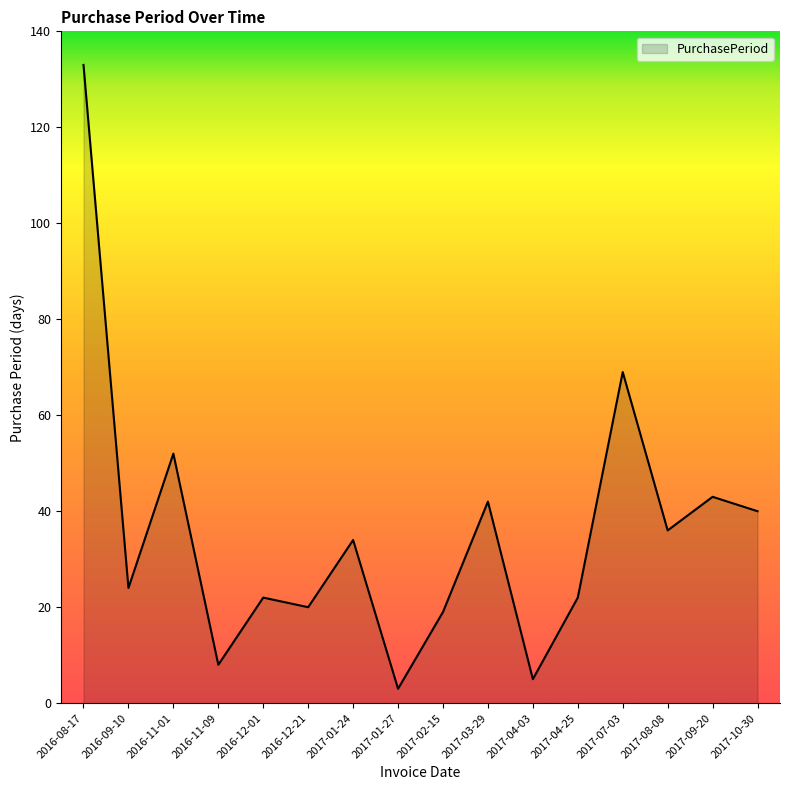

Where is the data nearest to the value 68?

2017-07-03